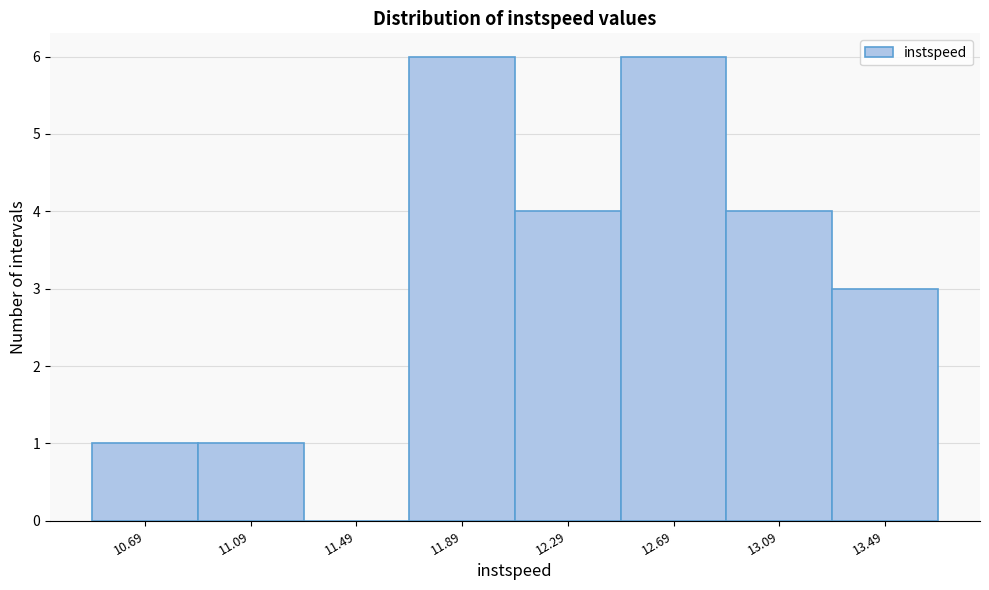

Reading left to right, transcribe all the data shown in this chart.

10.69=1	11.09=1	11.49=0	11.89=6	12.29=4	12.69=6	13.09=4	13.49=3